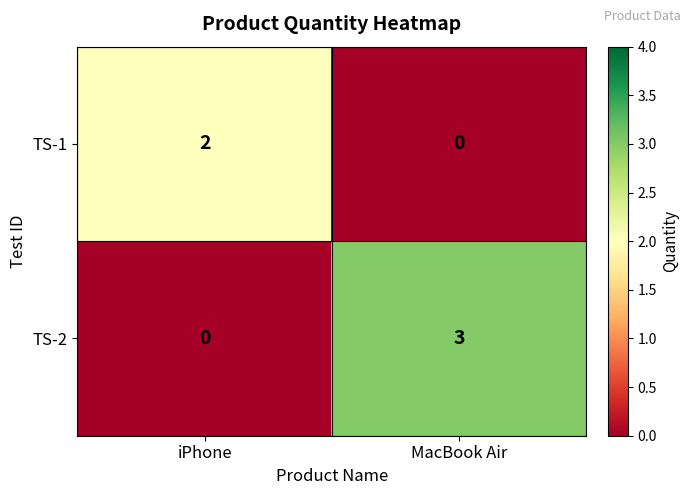

Where is TS-2 nearest to the value 1?

iPhone